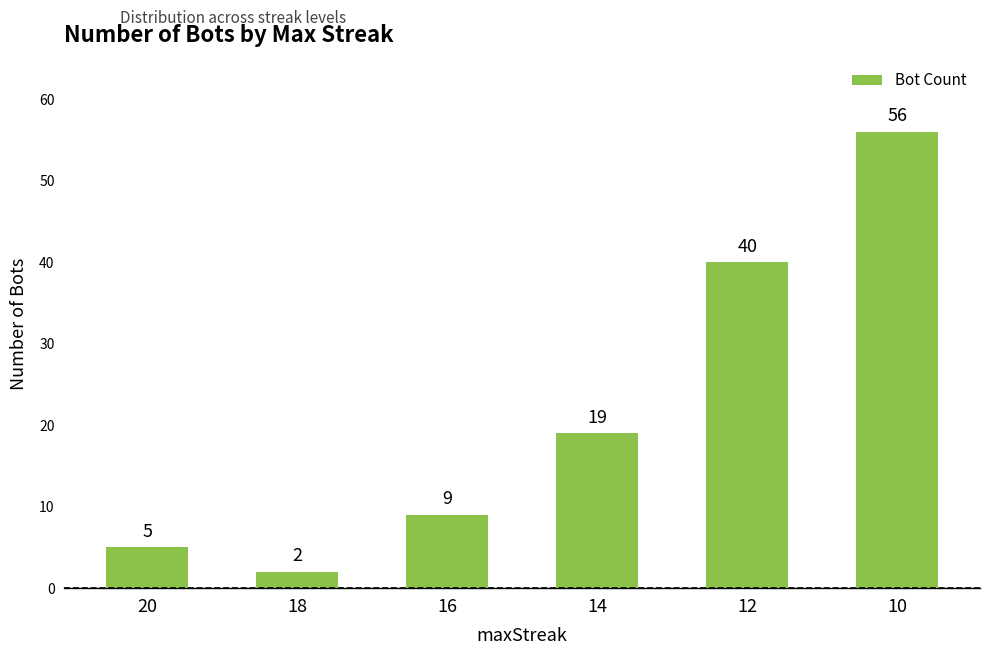

Reading left to right, list all the values displayed in this chart.

20=5	18=2	16=9	14=19	12=40	10=56